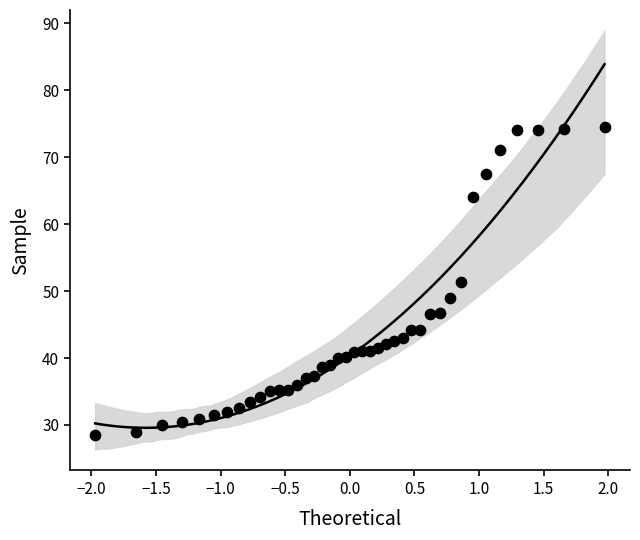

What is the range of X values (max minus min)?

3.9